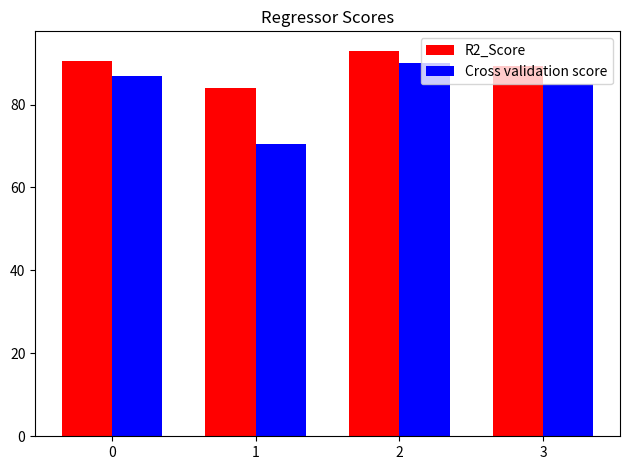

What is the sum of all R2_Score values?

356.9